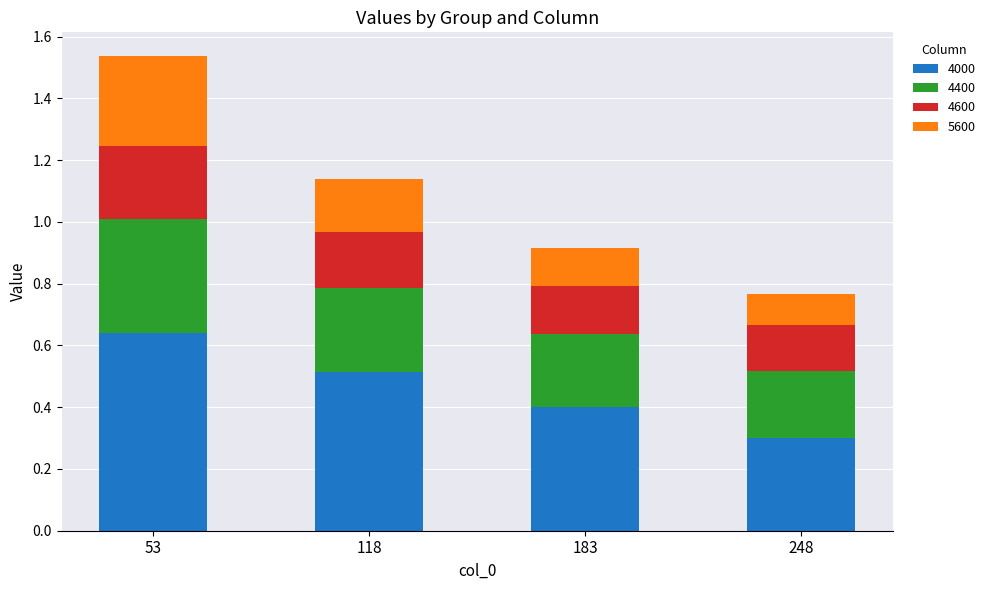

At which category is the sum across all series the highest?

53